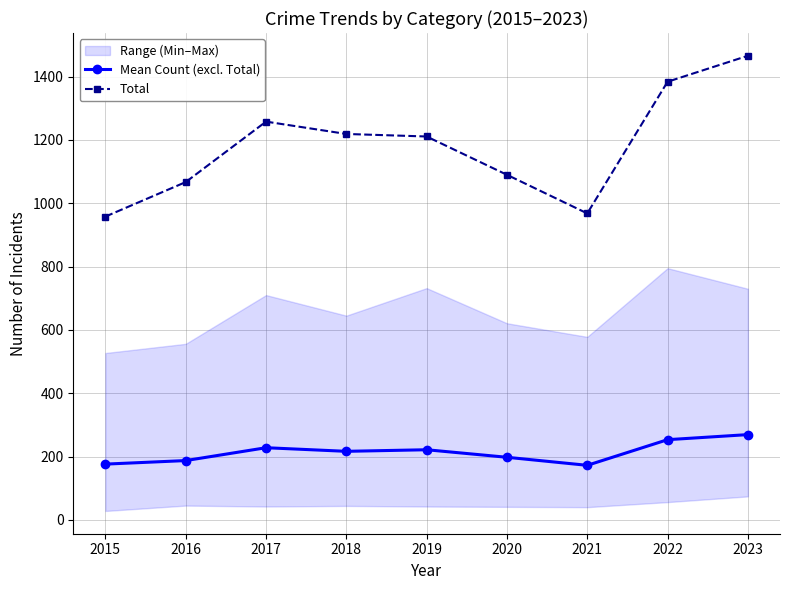

Which series has the largest range (max minus min)?

Total